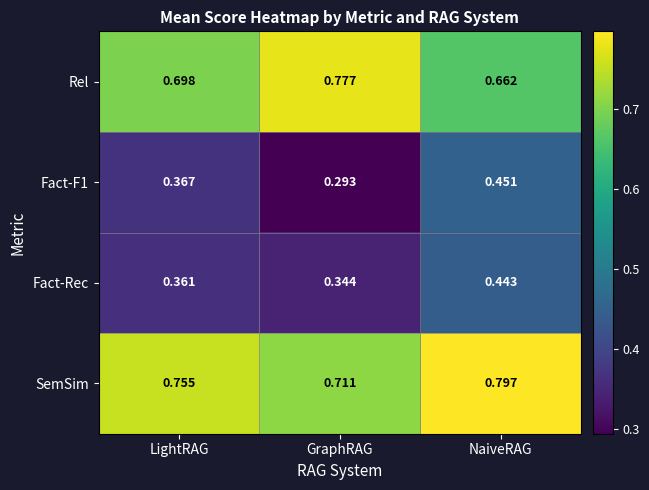

Rank the categories by Fact-F1 value from lowest to highest.

GraphRAG, LightRAG, NaiveRAG